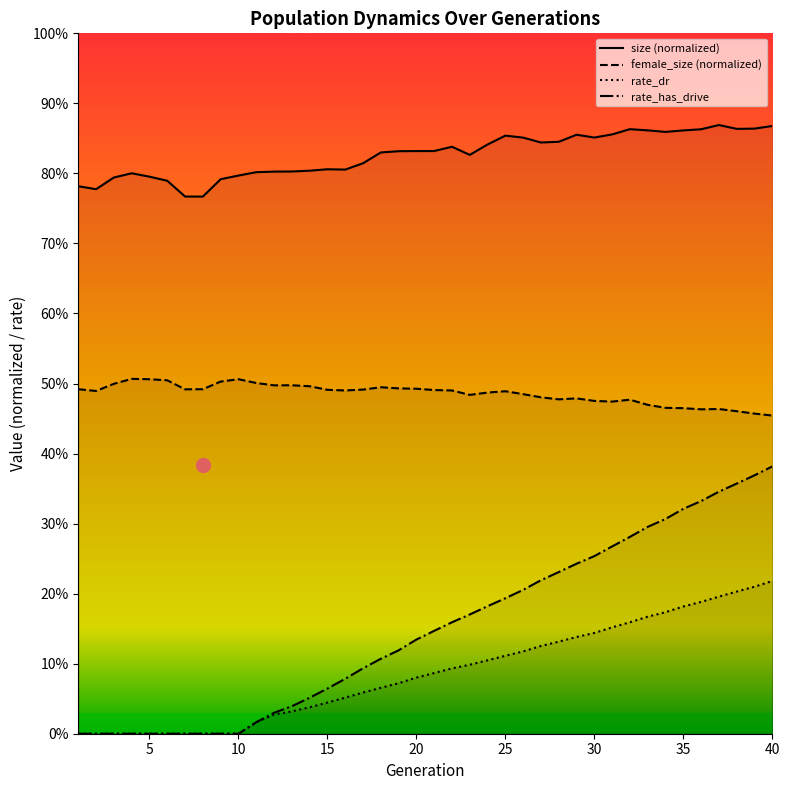

Which series has the largest total across all categories?

size